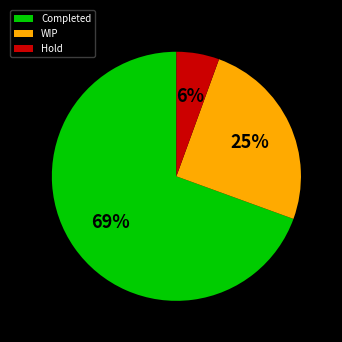

What percentage is the Completed slice, to the nearest percent?

69%